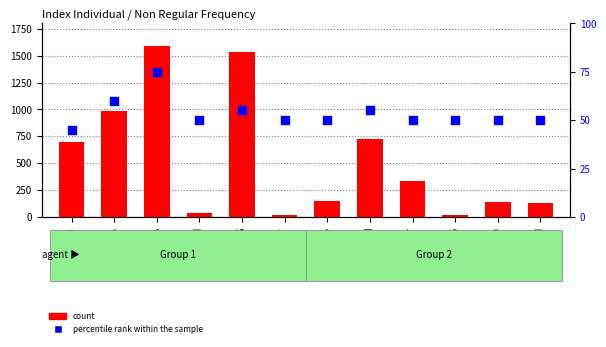

What is the total value across all series at ADMG?

69.3